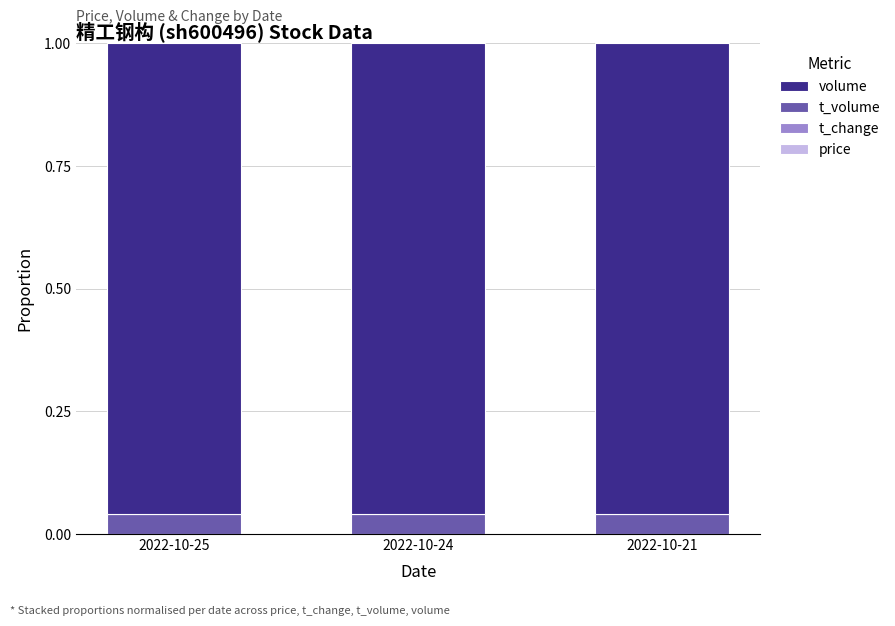

How many series are shown in this chart?

4